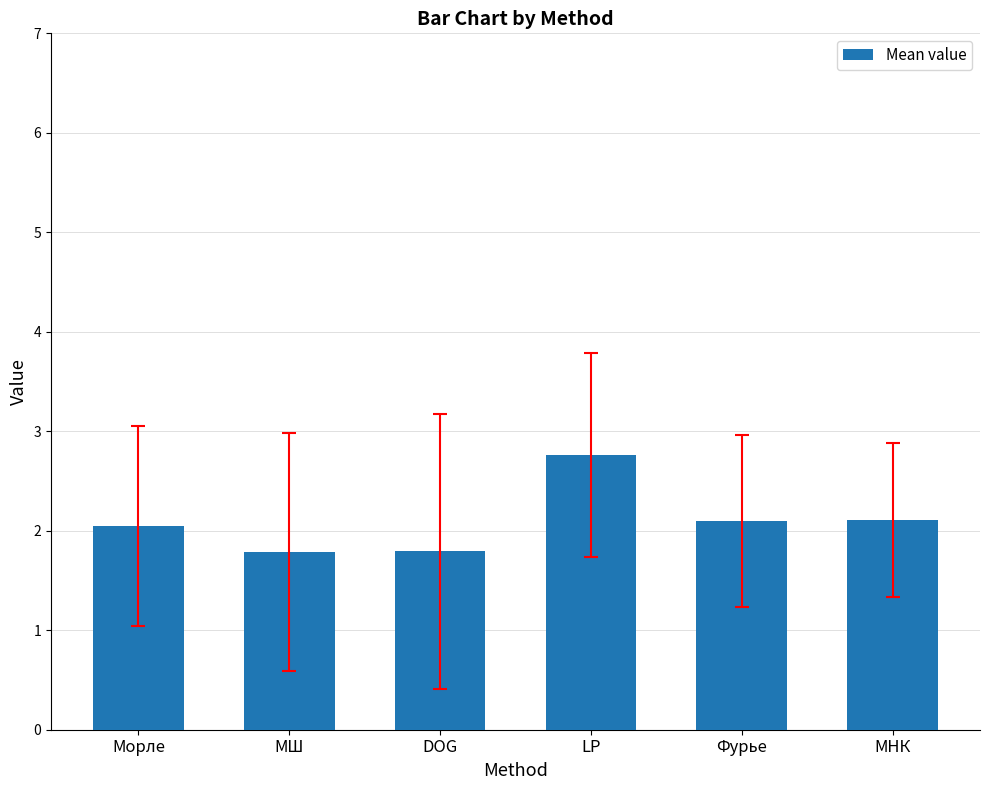

What is the ratio of the value at LP to the value at Морле?

1.3